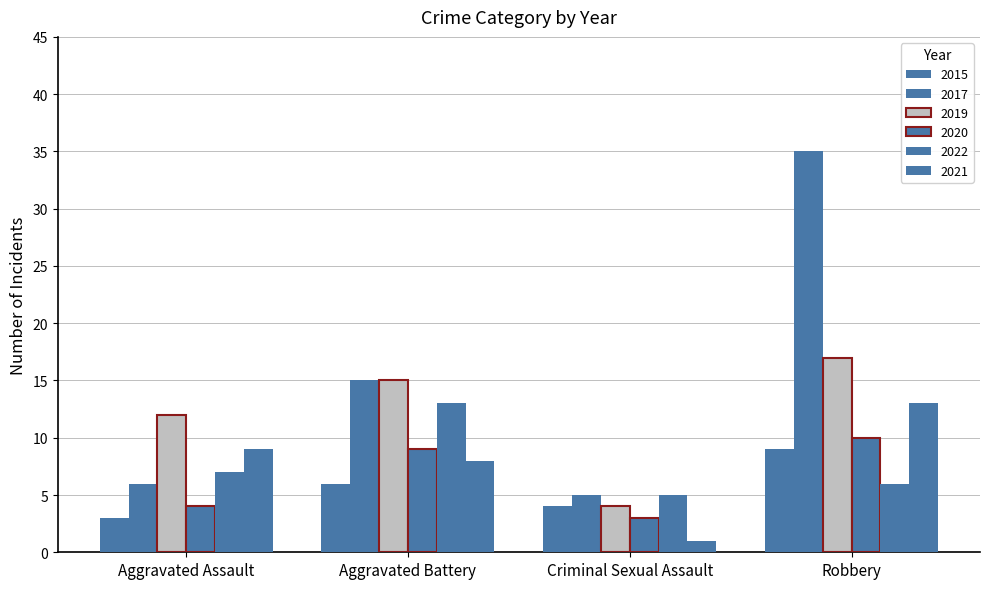

How many bars are there in total?

24